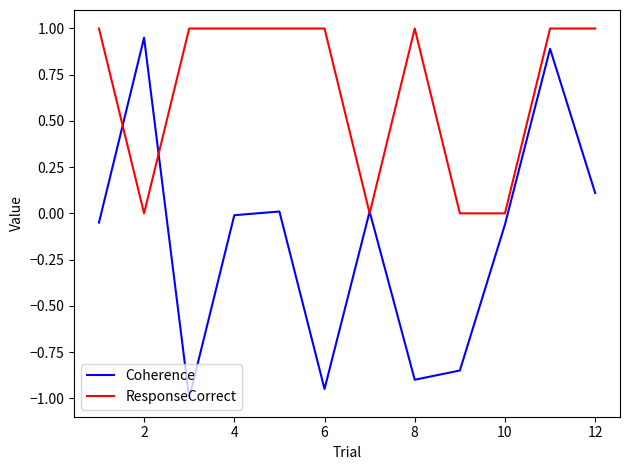

Which series has the largest range (max minus min)?

Coherence